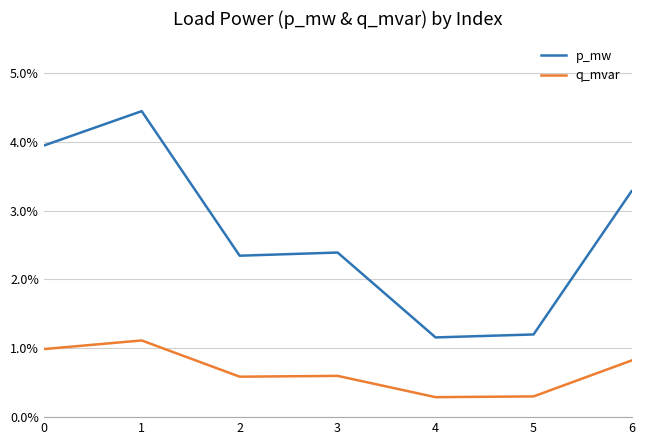

Is it true that q_mvar equals 0.0 at 3?

True